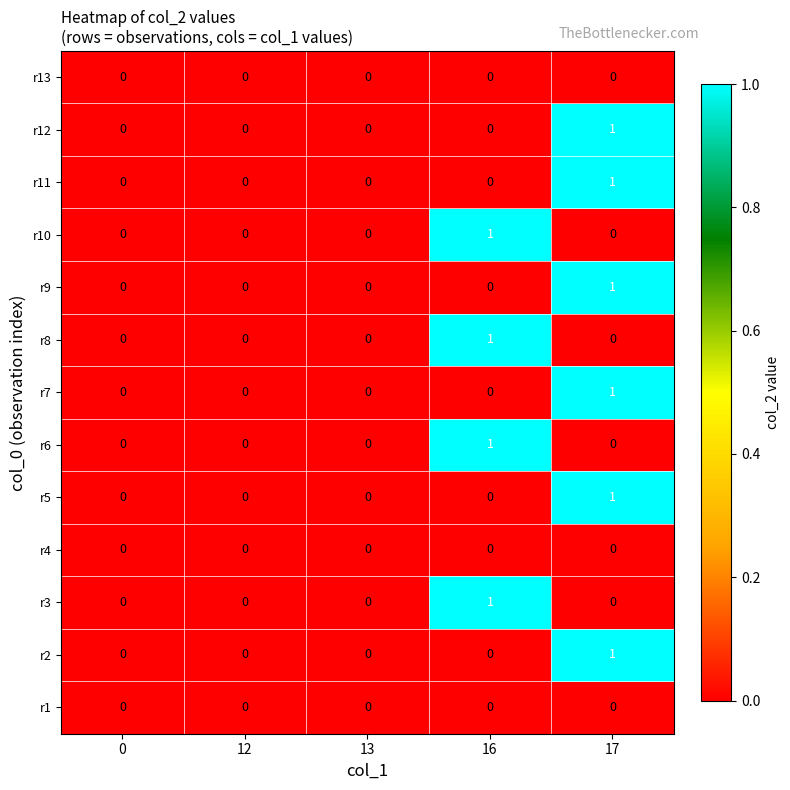

At which category is the sum across all series the highest?

17